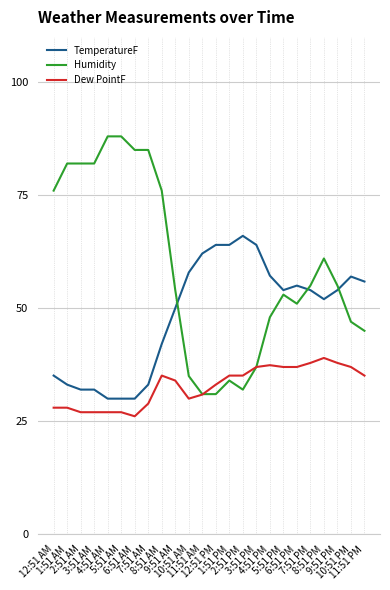

What is the difference between the maximum and minimum values in the Humidity series?

57.0